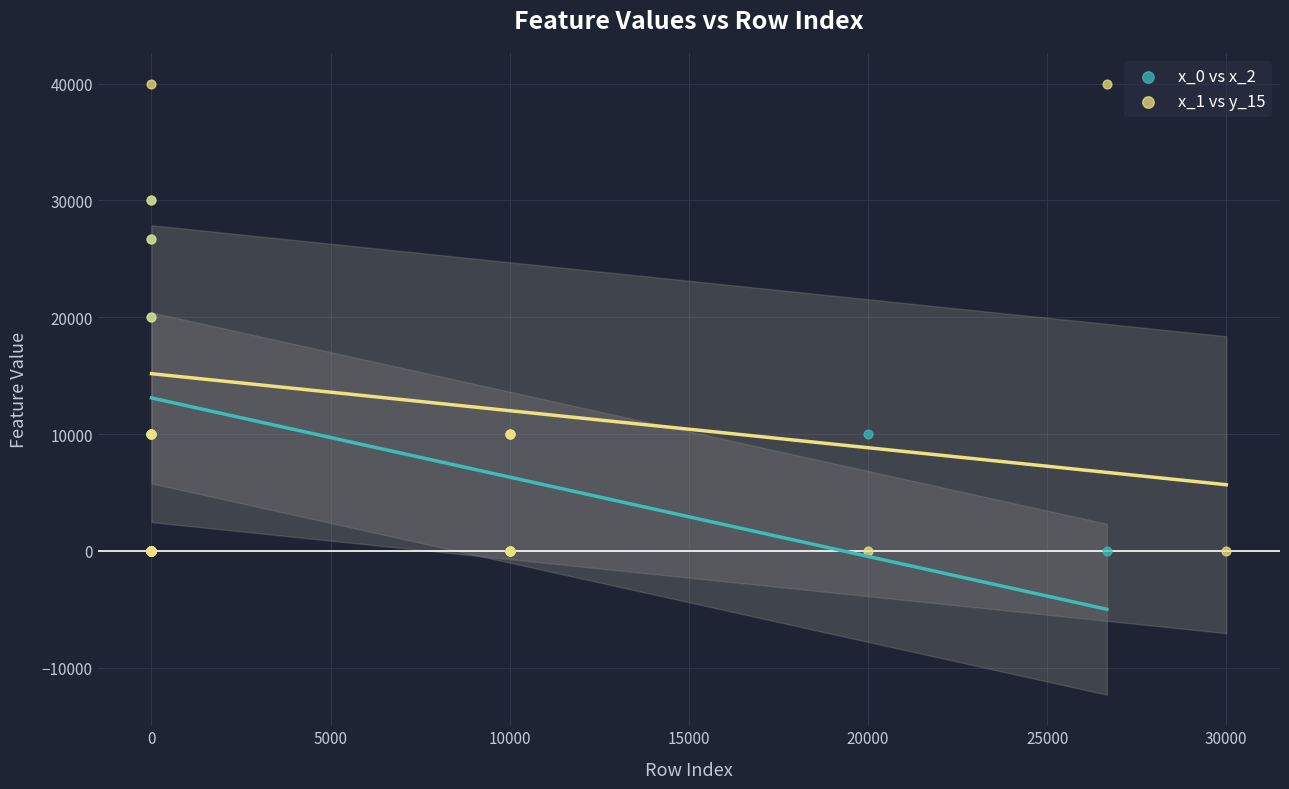

Which series has the widest spread of Y values?

x_1 vs y_15